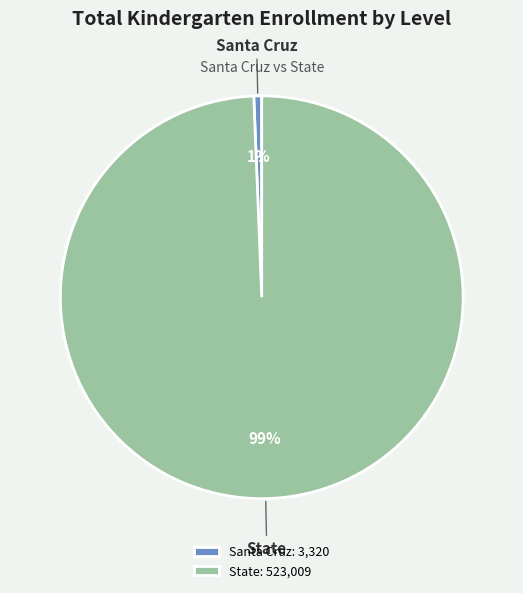

To the nearest percent, what percentage of the pie is State?

99%